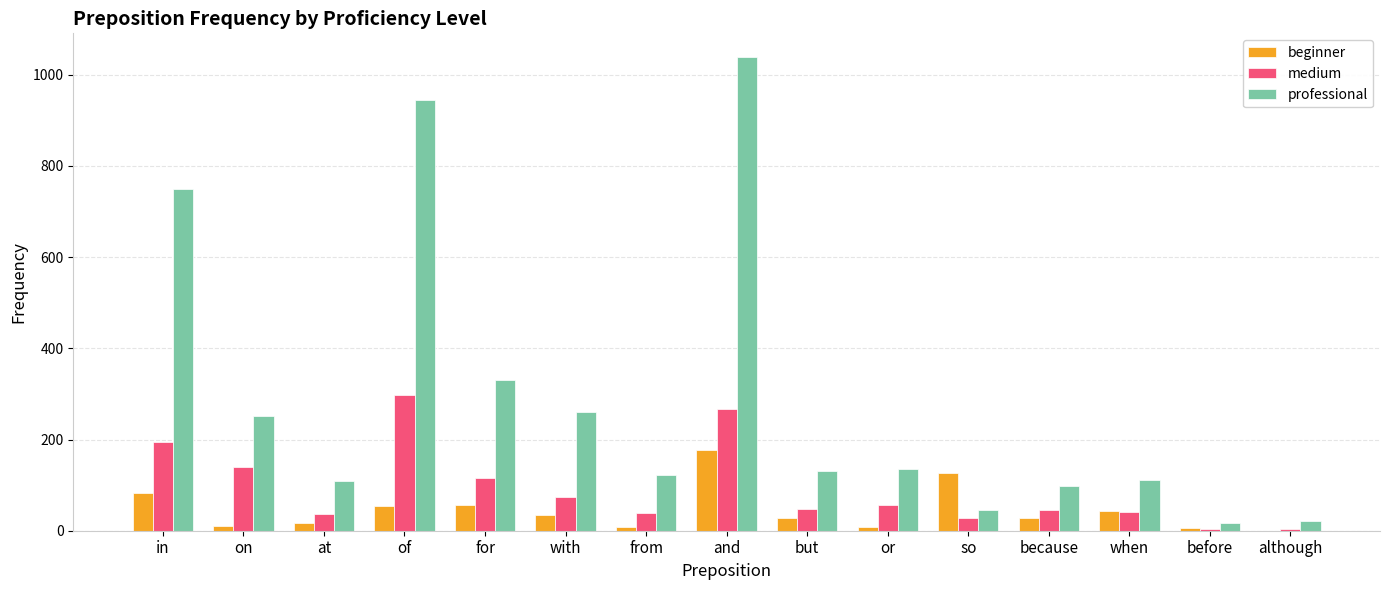

How many distinct data groups are displayed?

3